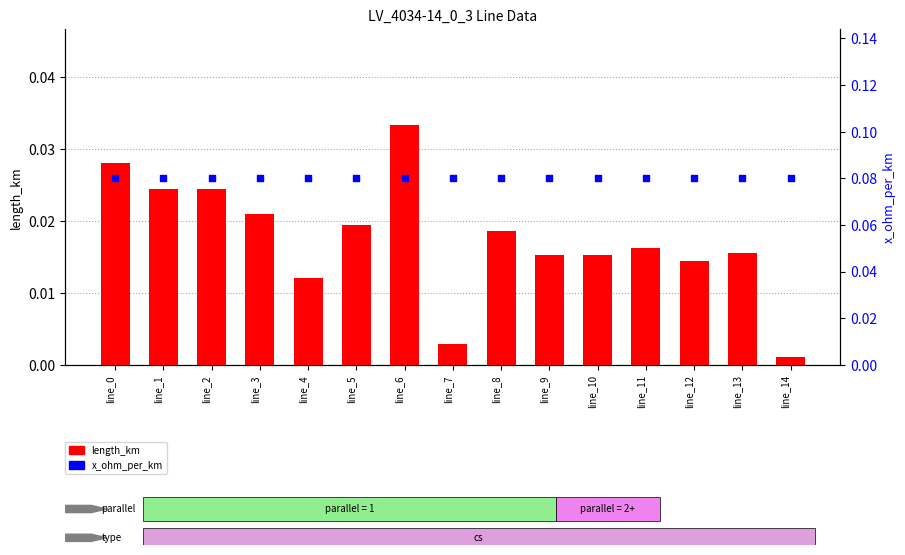

Which series reaches the maximum Y coordinate?

x_ohm_per_km